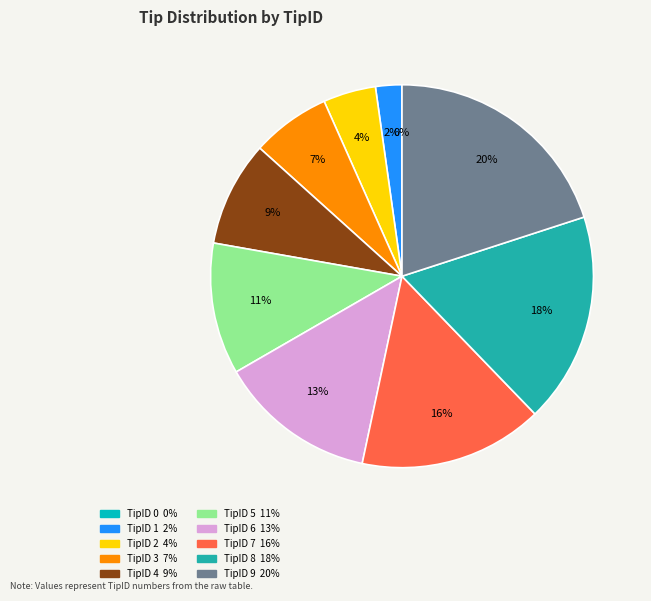

What percentage is the 6 slice, to the nearest percent?

13%